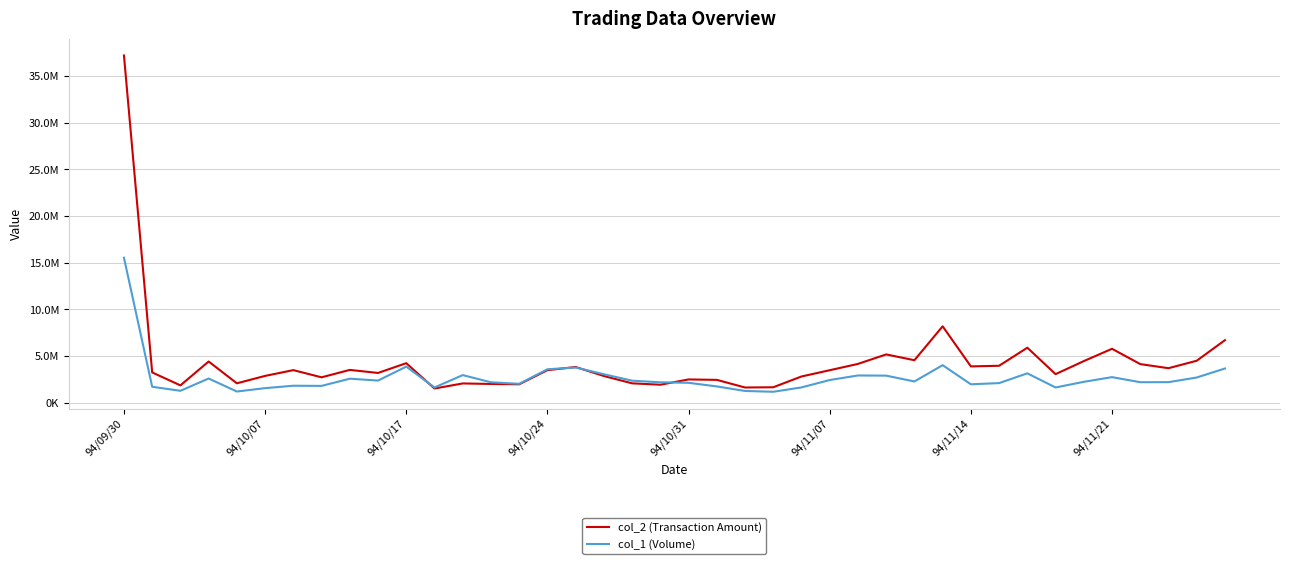

In col_1 (Volume), how many points are higher than both neighbors (excluding endpoints)?

10